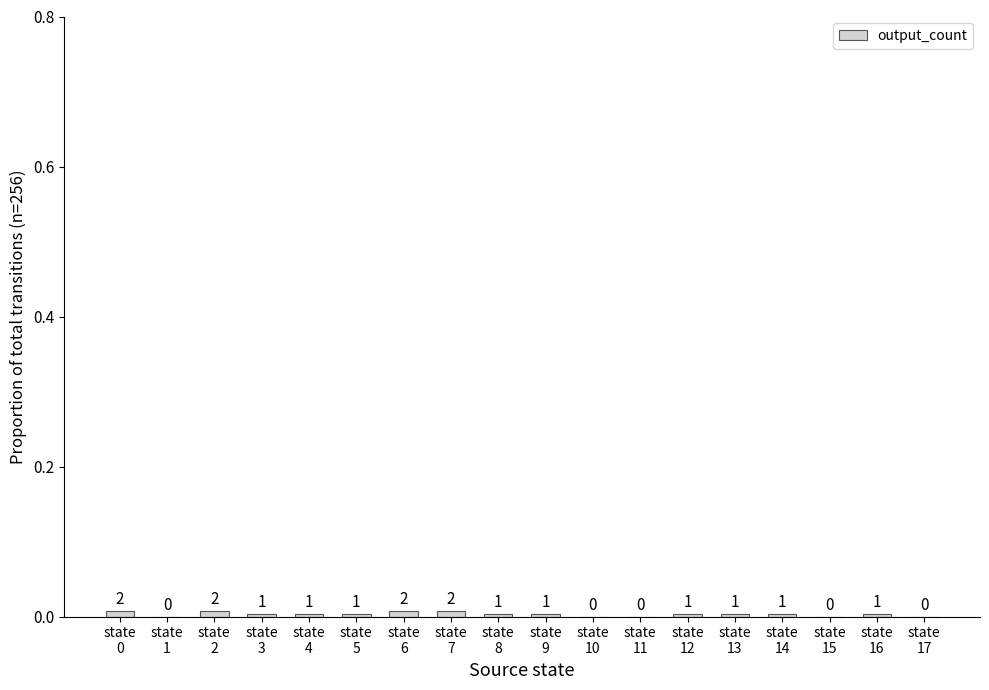

Rank the categories by value from lowest to highest.

state
1, state
10, state
11, state
15, state
17, state
3, state
4, state
5, state
8, state
9, state
12, state
13, state
14, state
16, state
0, state
2, state
6, state
7